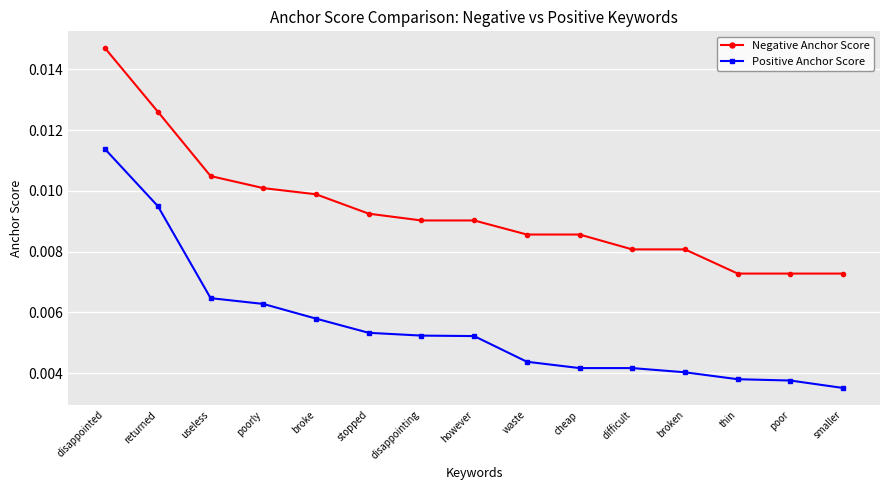

How many lines are shown in the chart?

2